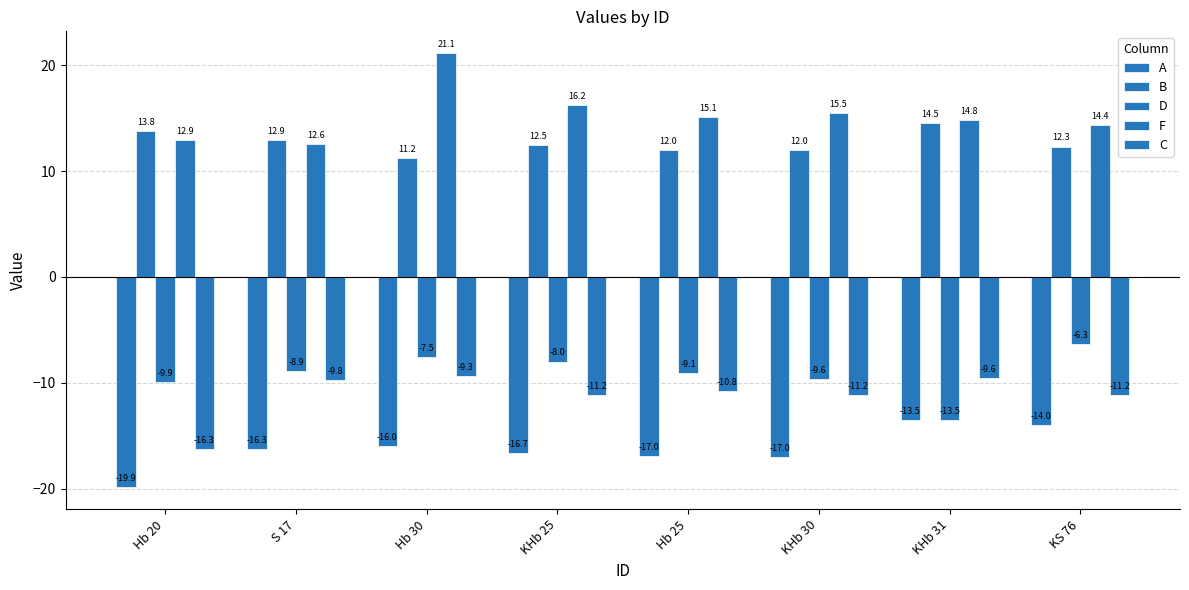

How many data points in D are above -8?

3